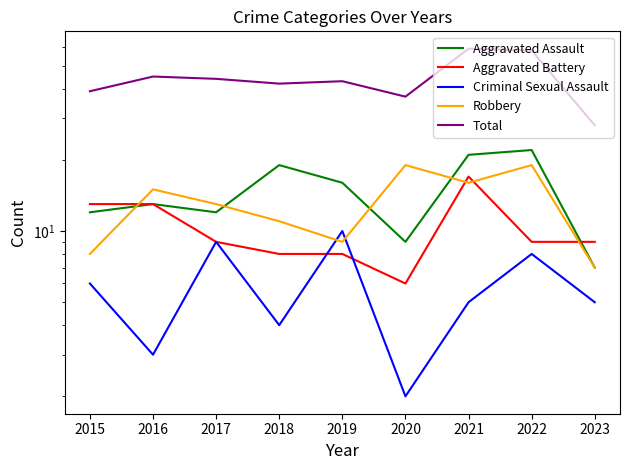

At which label does Aggravated Battery reach its peak?

2021